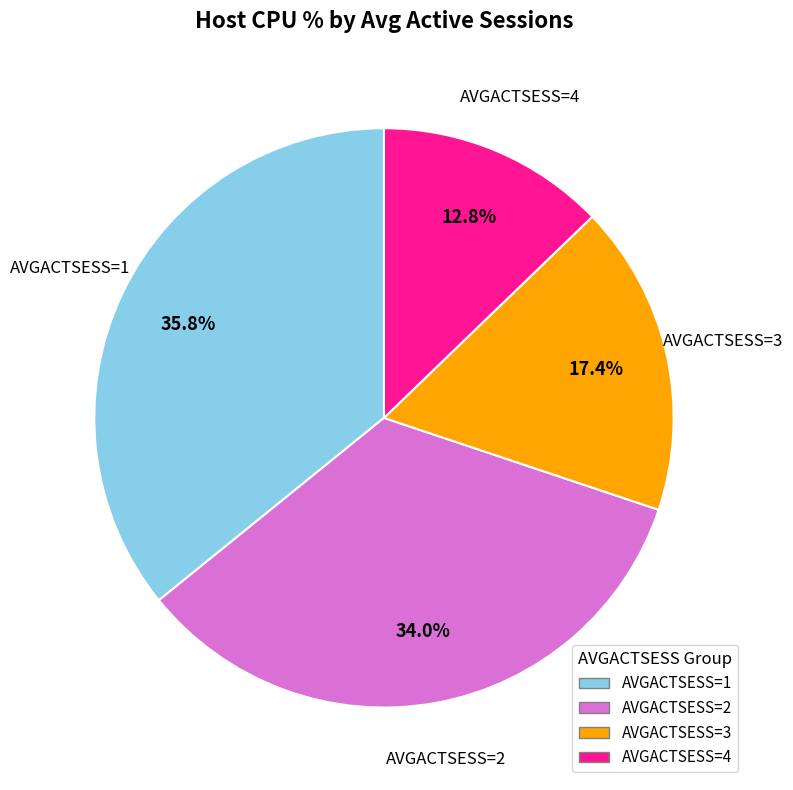

To the nearest percent, what is the average slice percentage?

25%